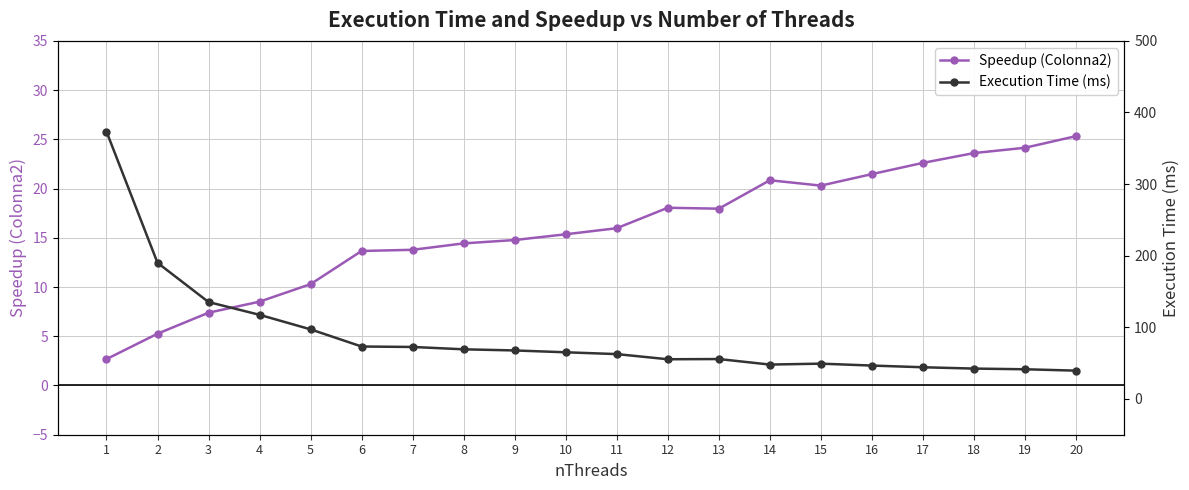

Where is the first local maximum for Execution Time (ms)?

13